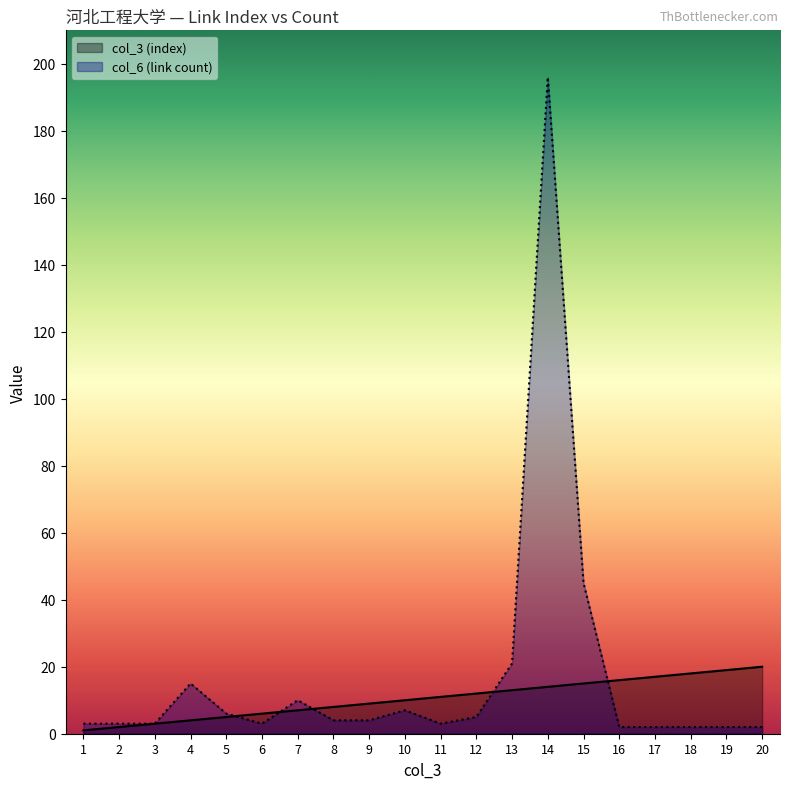

Is the value of col_6 (link count) at 14 greater than the value of col_3 (index) at 15?

Yes